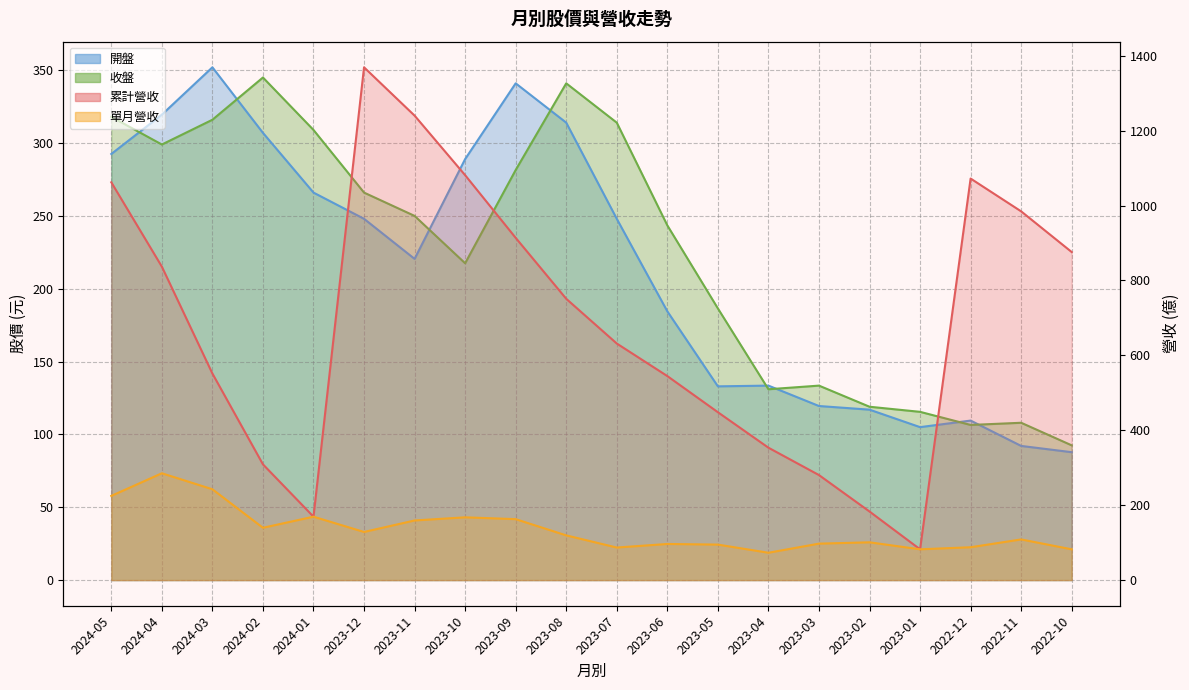

Is the value of 收盤 at 2023-10 greater than the value of 開盤 at 2023-05?

Yes